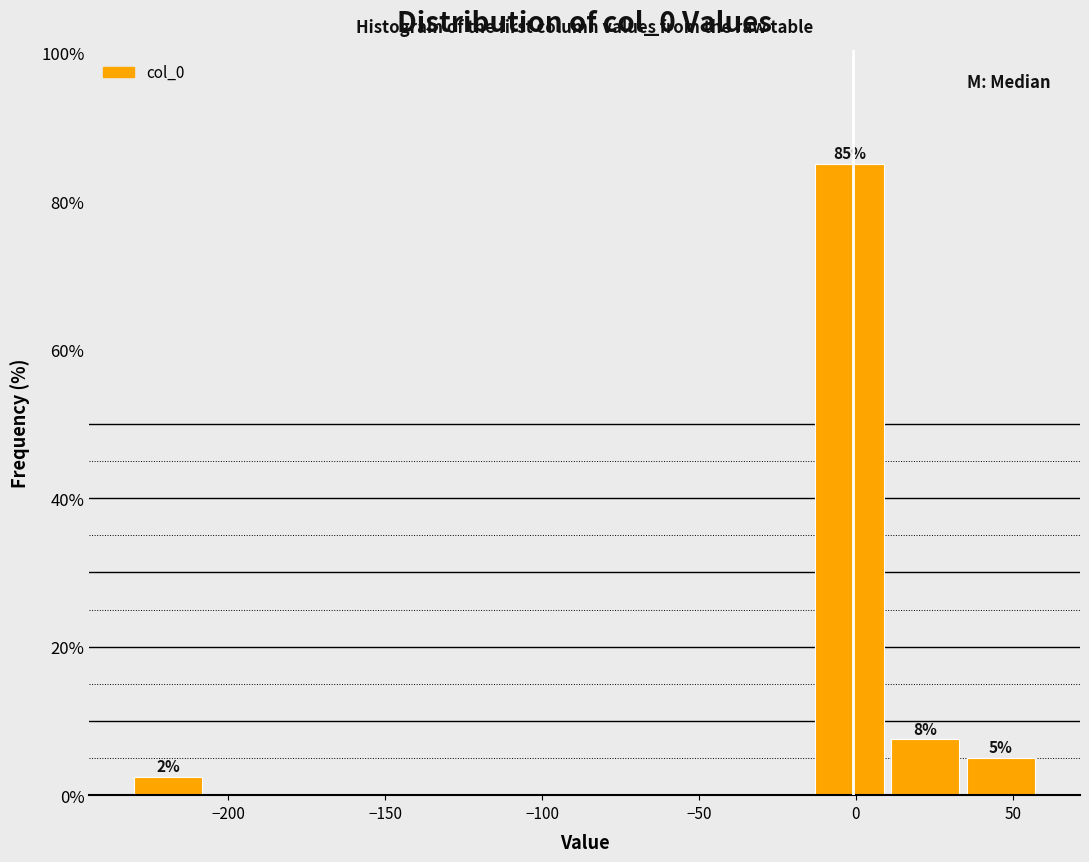

Over which range of the x-axis is the bar tallest?

-15 to 10